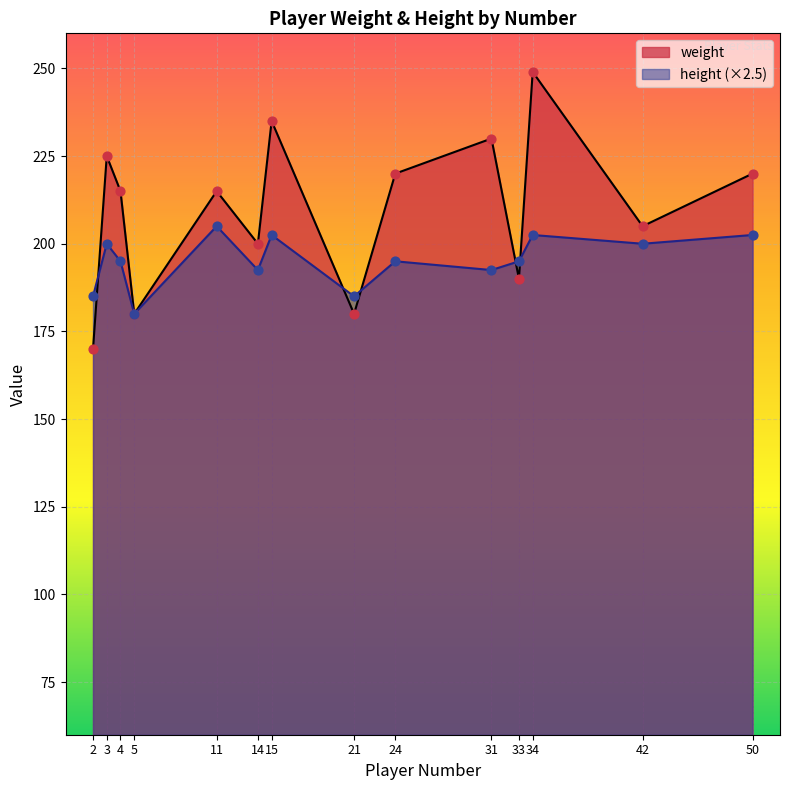

At how many categories does at least one series exceed 191?

11